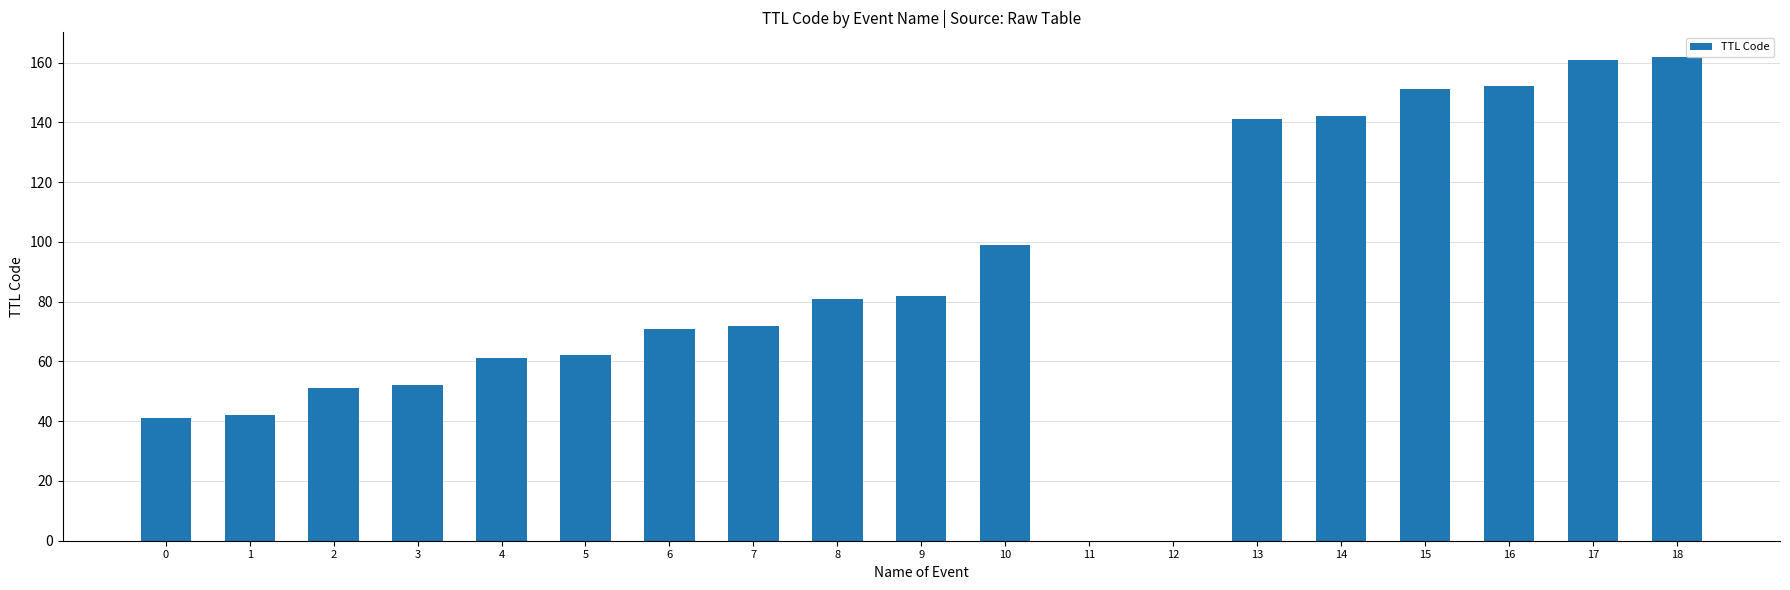

Approximately how many times larger is the value at 6 compared to 5?

1.1